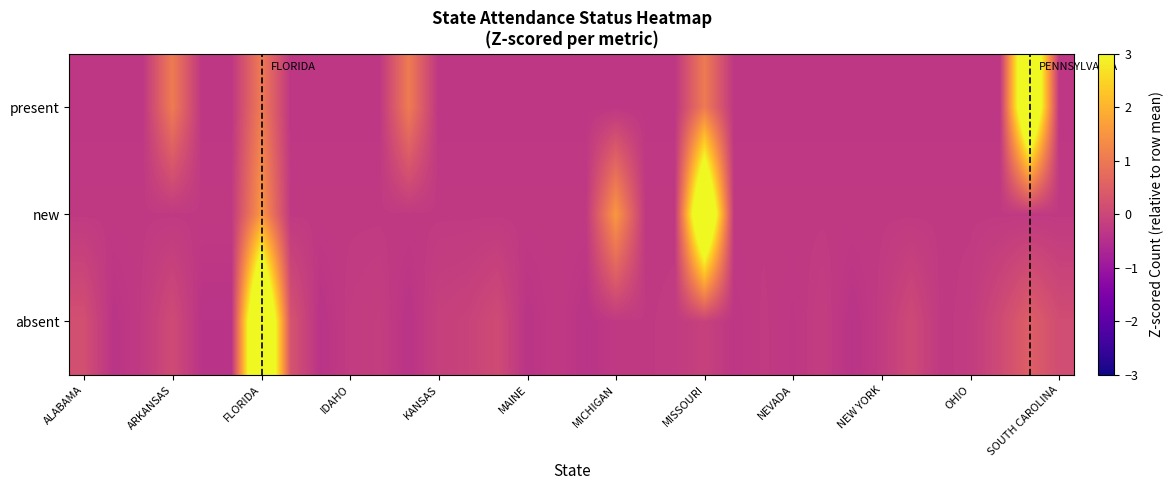

What is the smallest value displayed?

-0.4